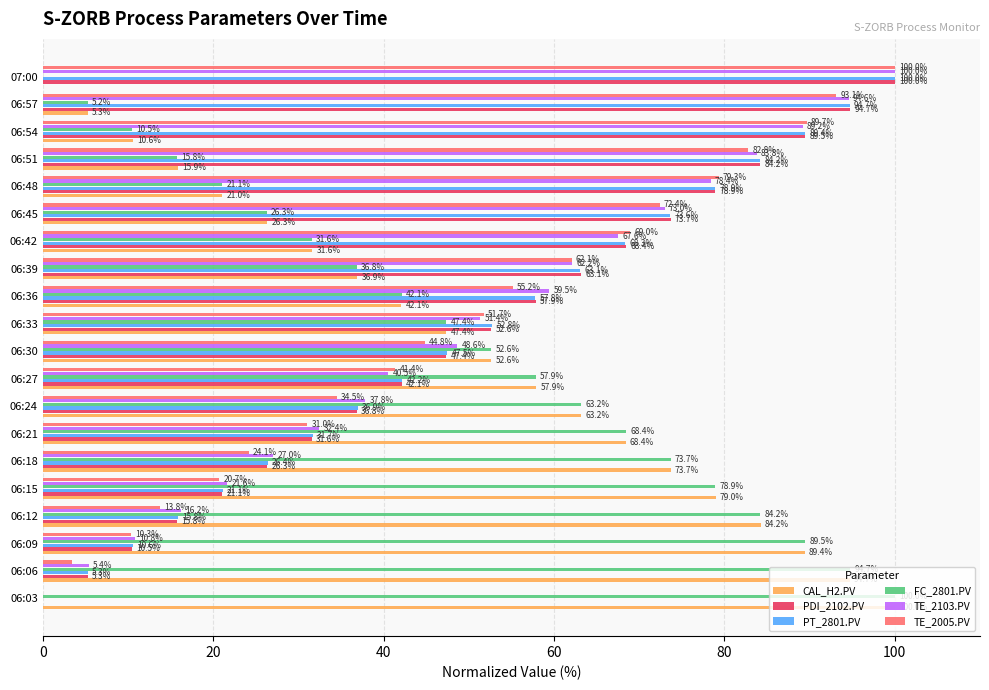

What is the average value of the PDI_2102.PV series?

50.0